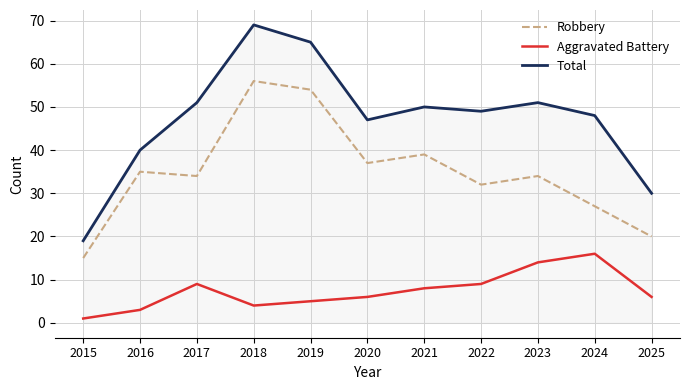

Reading left to right, what are all the values shown in this chart?

Robbery: 2015=15	2016=35	2017=34	2018=56	2019=54	2020=37	2021=39	2022=32	2023=34	2024=27	2025=20
Aggravated Battery: 2015=1	2016=3	2017=9	2018=4	2019=5	2020=6	2021=8	2022=9	2023=14	2024=16	2025=6
Total: 2015=19	2016=40	2017=51	2018=69	2019=65	2020=47	2021=50	2022=49	2023=51	2024=48	2025=30